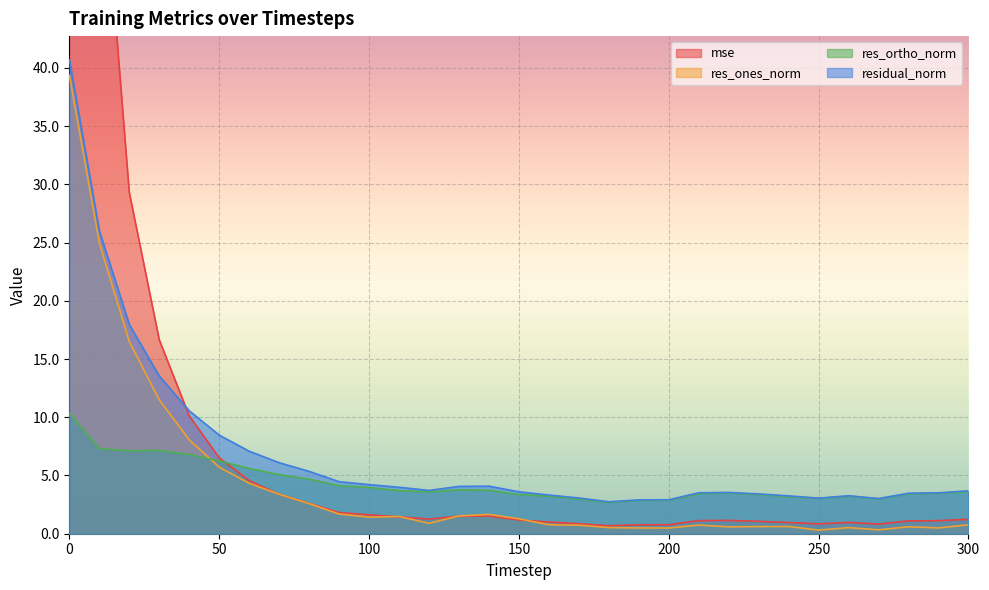

How many lines are shown in the chart?

4